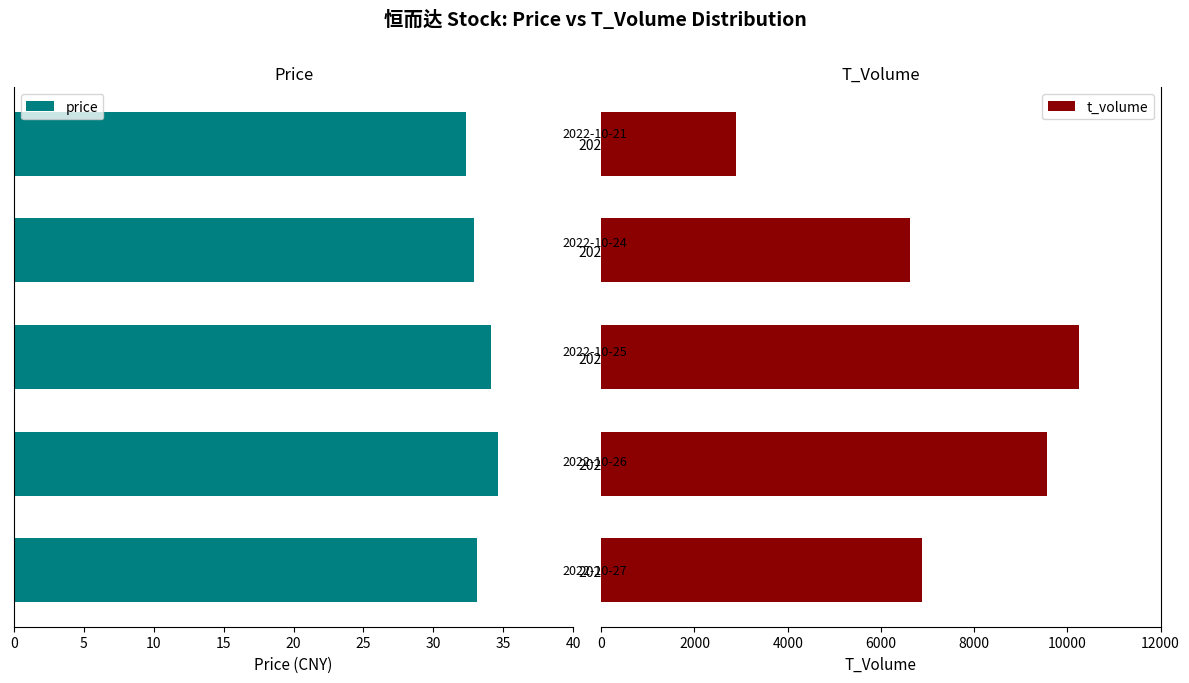

What is the sum of all t_volume values?

36228